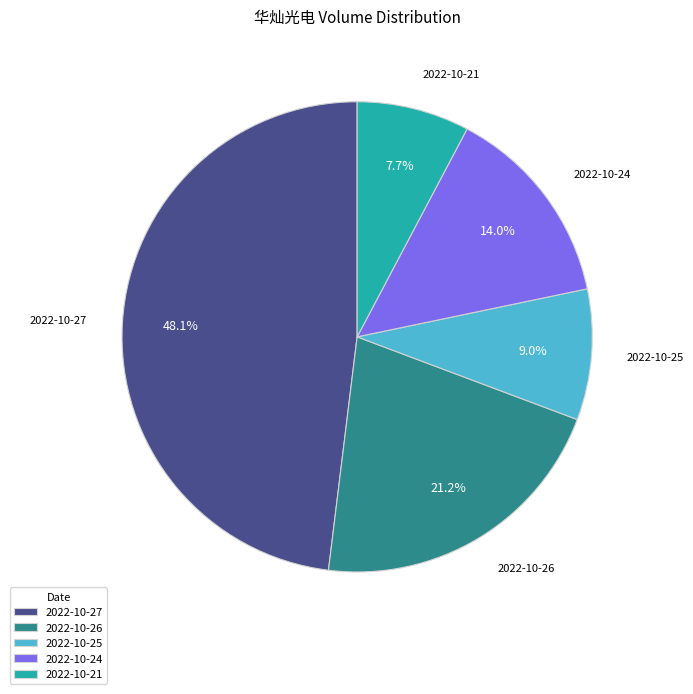

What percentage is the 2022-10-27 slice, to the nearest percent?

48%